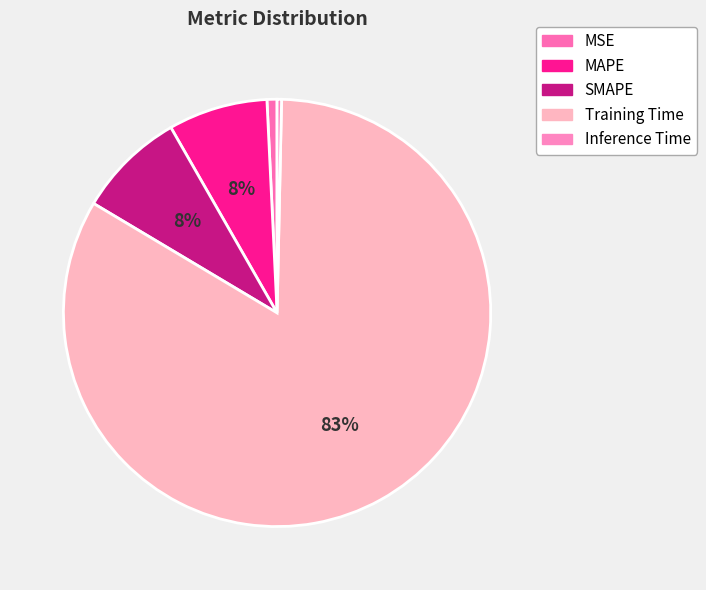

Is there a majority slice in this chart?

Yes